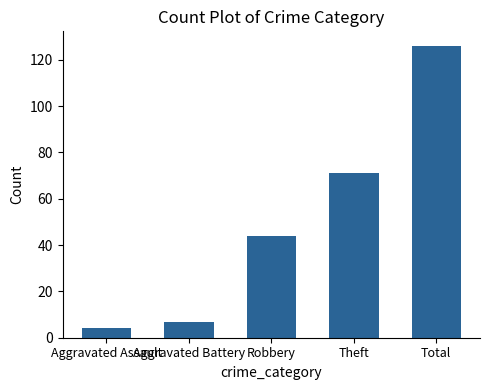

How many data points does each series have?

5